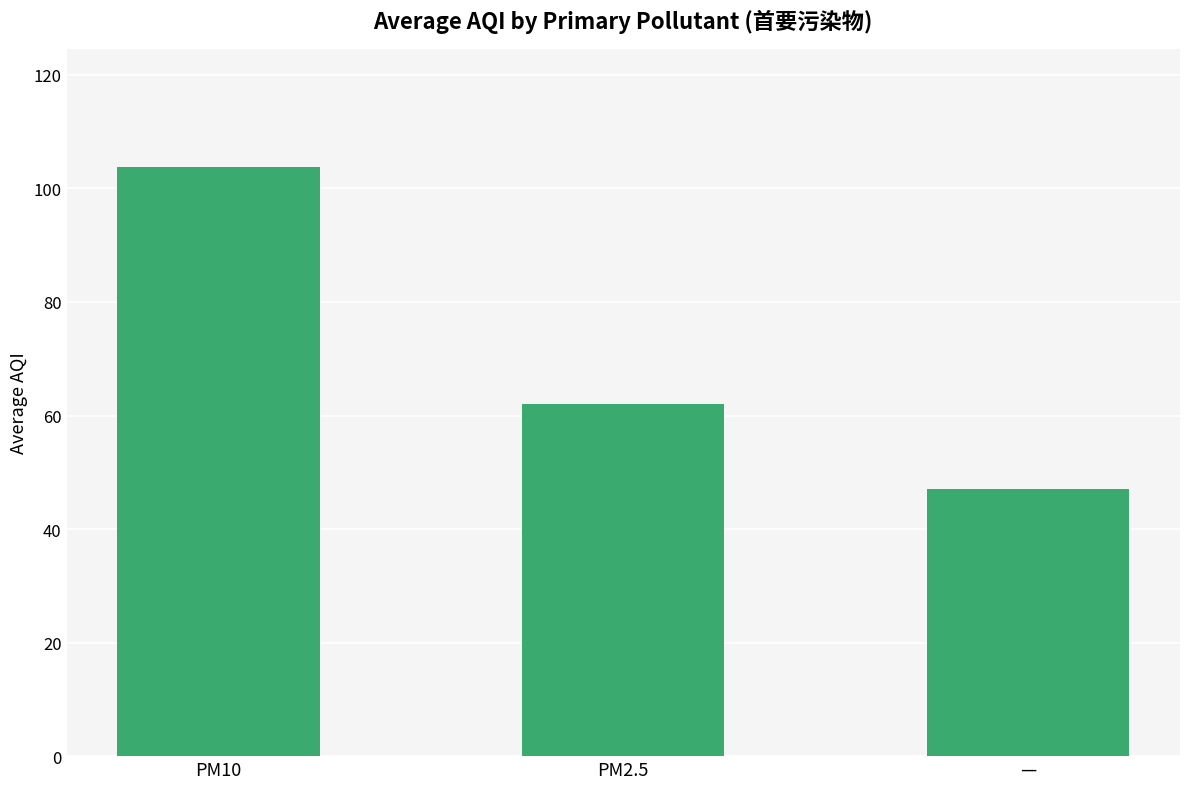

What is the label of the 3rd bar from the right?

PM10